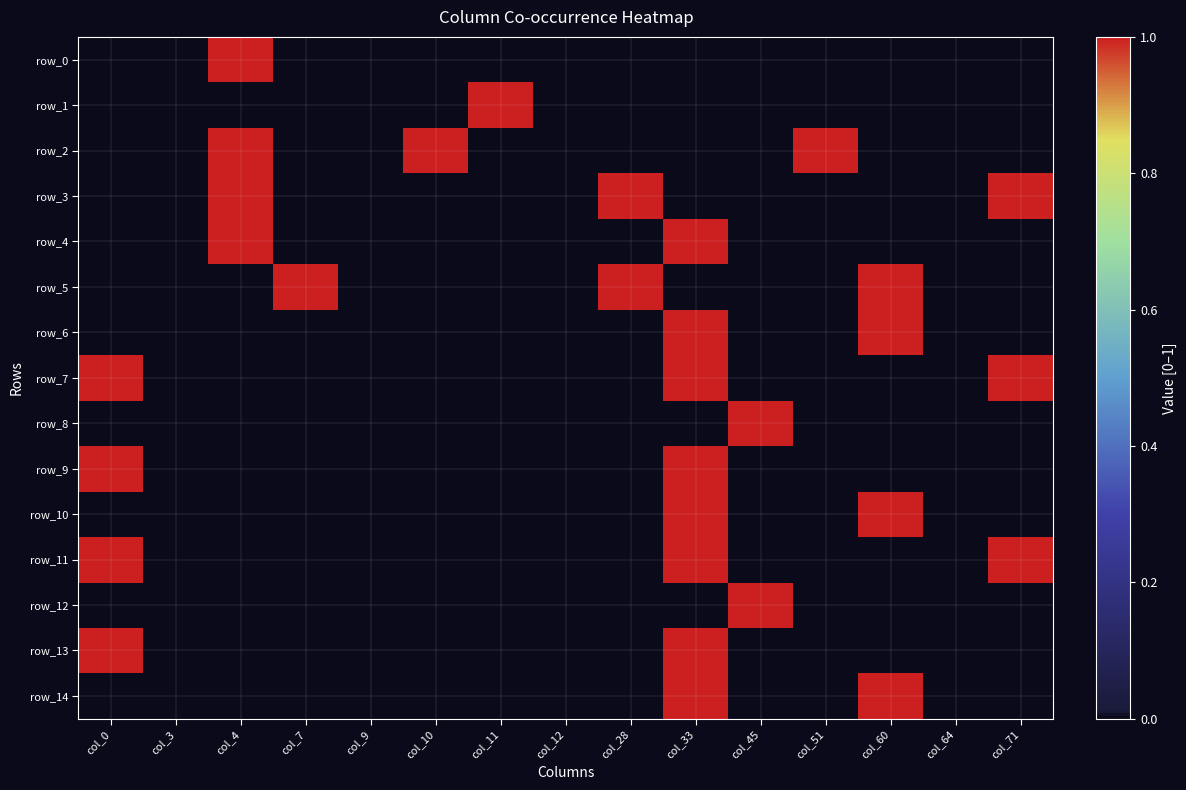

Which series has the largest total across all categories?

row_2